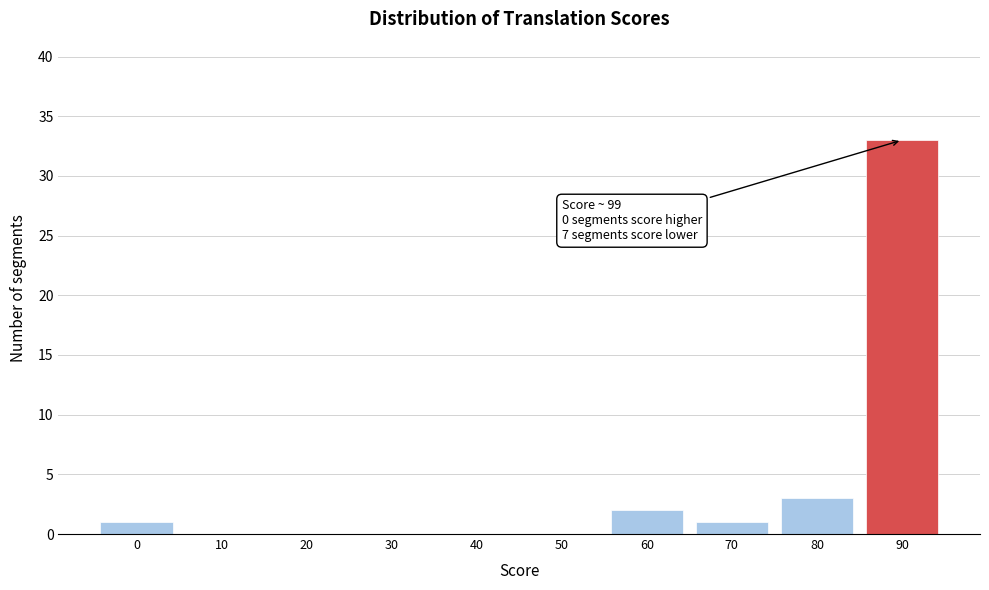

Reading left to right, extract all data points from this chart.

0=1	10=0	20=0	30=0	40=0	50=0	60=2	70=1	80=3	90=33